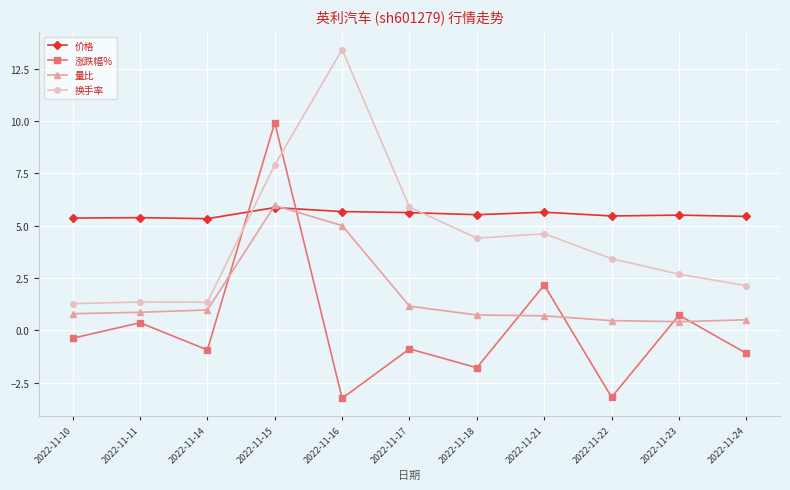

The 换手率 series shows 5.8 at 2022-11-18. True or false?

False